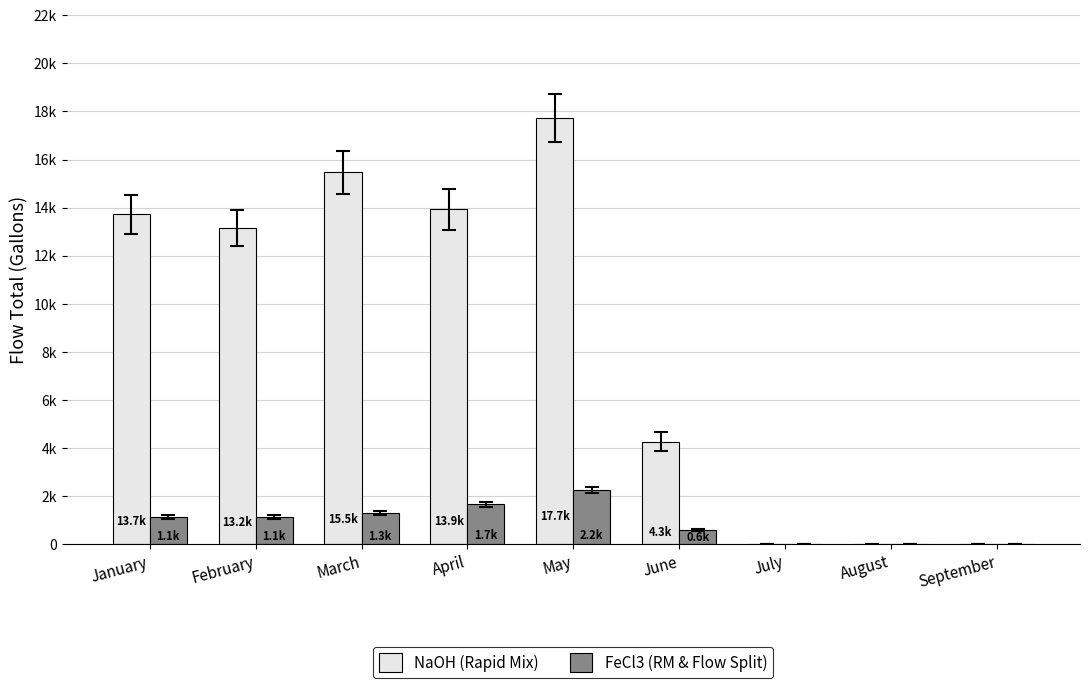

The value of FeCl3 (RM & Flow Split) at August is -1227.9. True or false?

False